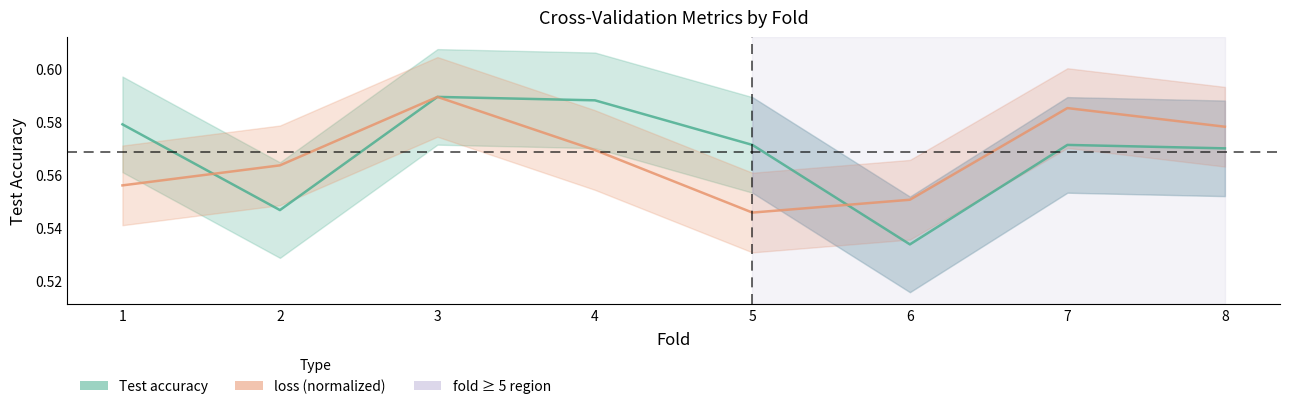

After their last crossing, which series has the higher values: Test accuracy or loss?

loss